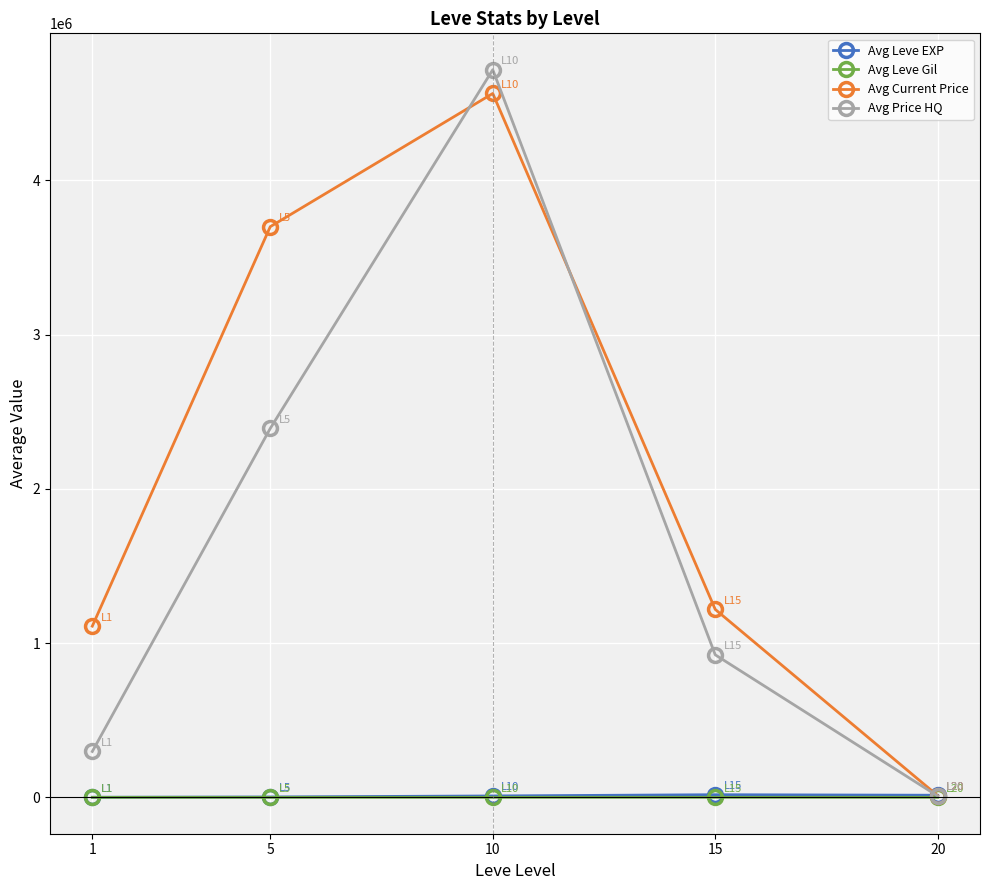

Between 1 and 15, which series saw the biggest shift?

Avg Price HQ